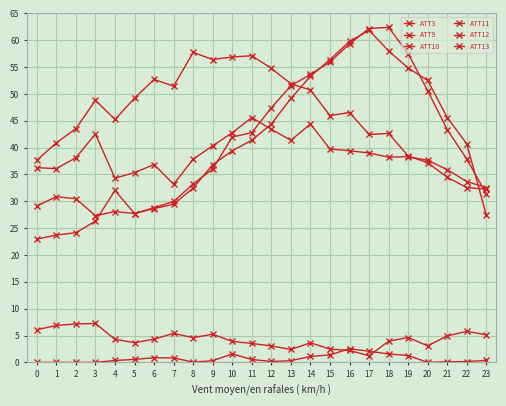

How many interior local valleys does the ATT10 series have?

5